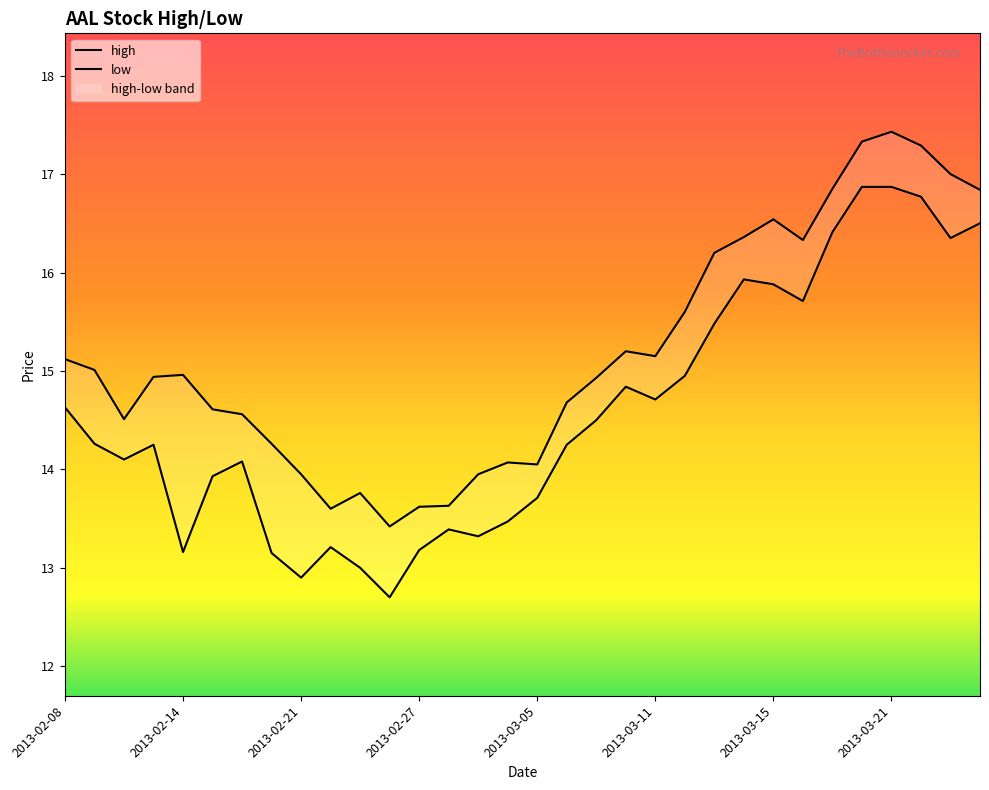

What position from the left is 2013-02-28?

14